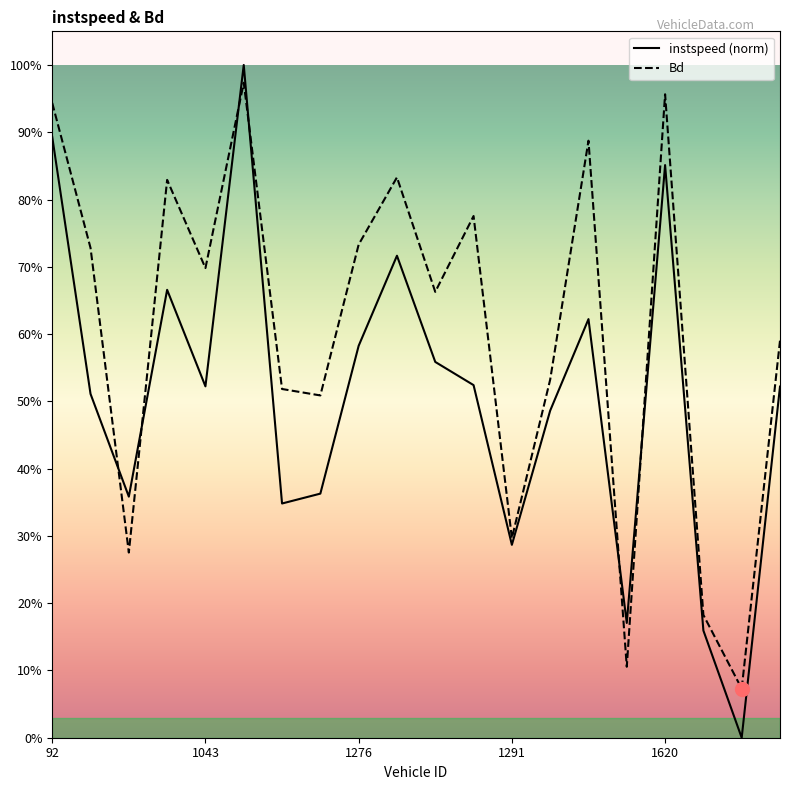

List the series in order of their peak value, highest first.

instspeed (norm), Bd